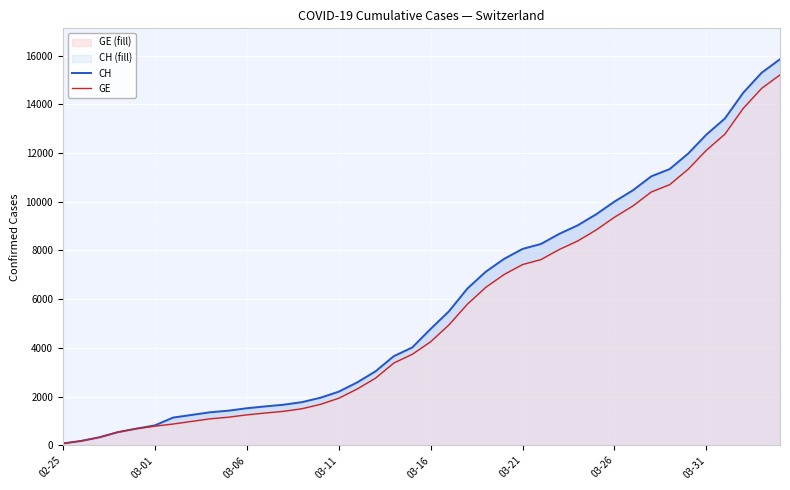

True or false: CH and GE cross at least once.

False